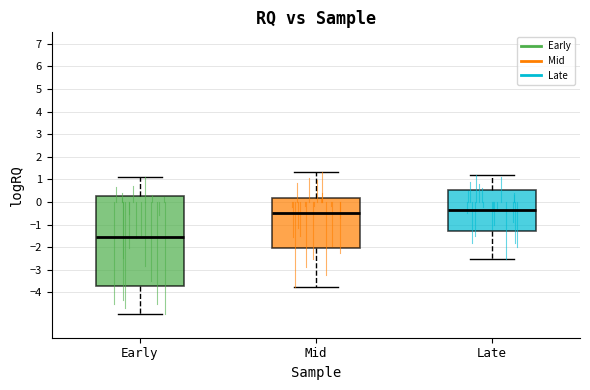

Comparing the boxes themselves (not the whiskers), which one is the tallest?

Early